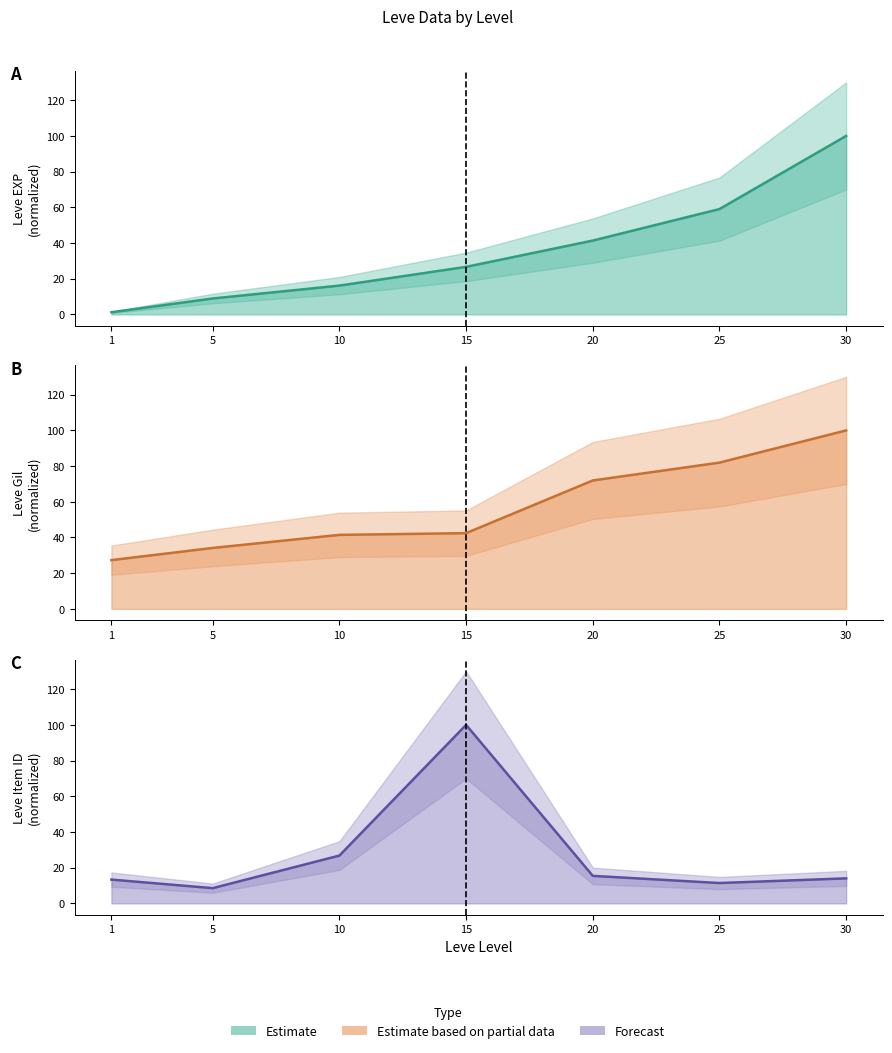

Is the value of Leve Item ID
(normalized) at 20 greater than the value of Leve Gil
(normalized) at 15?

No